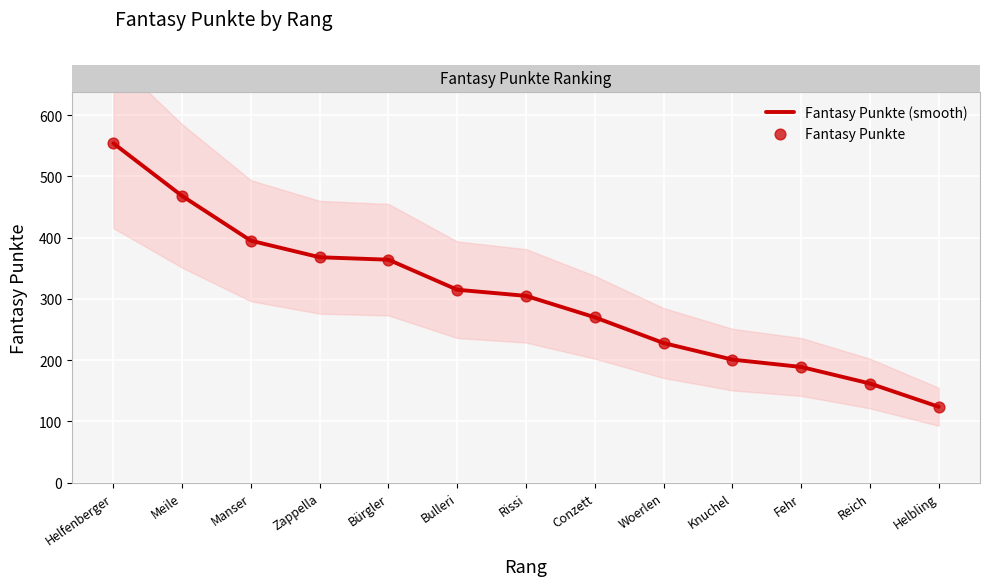

Which series has the largest total across all categories?

Fantasy Punkte (smooth)